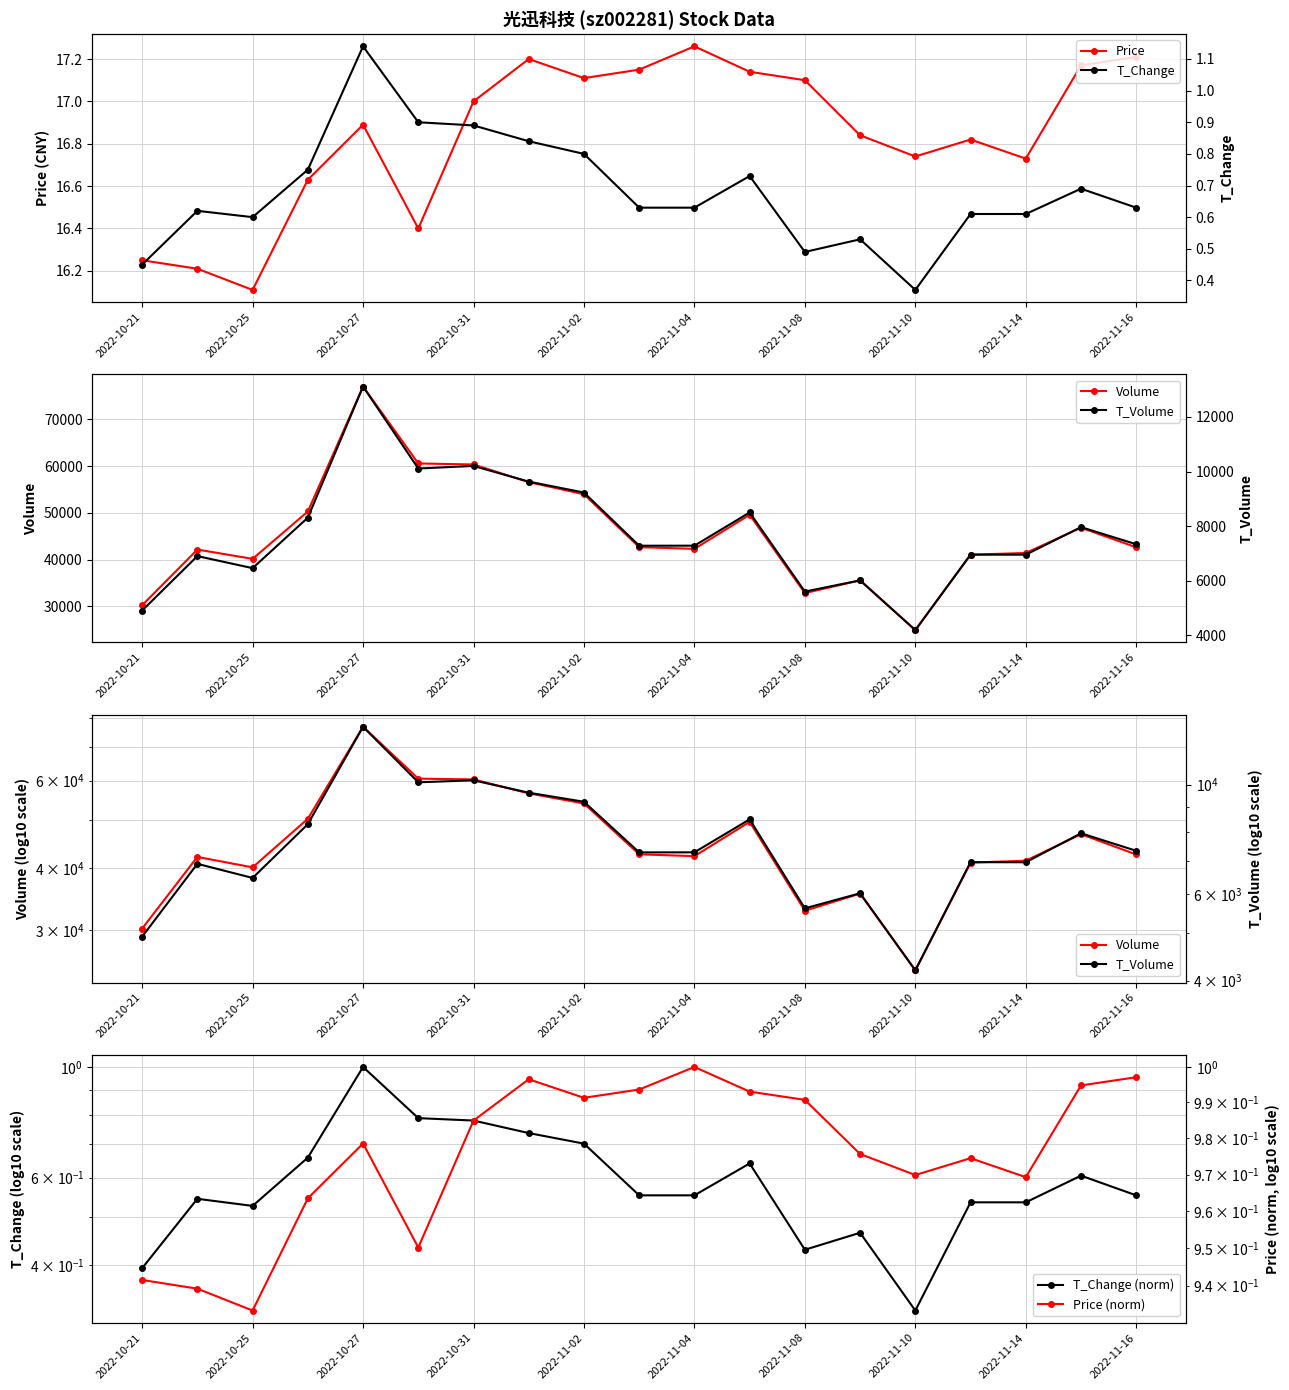

How many interior local peaks does the Price (norm) series have?

4